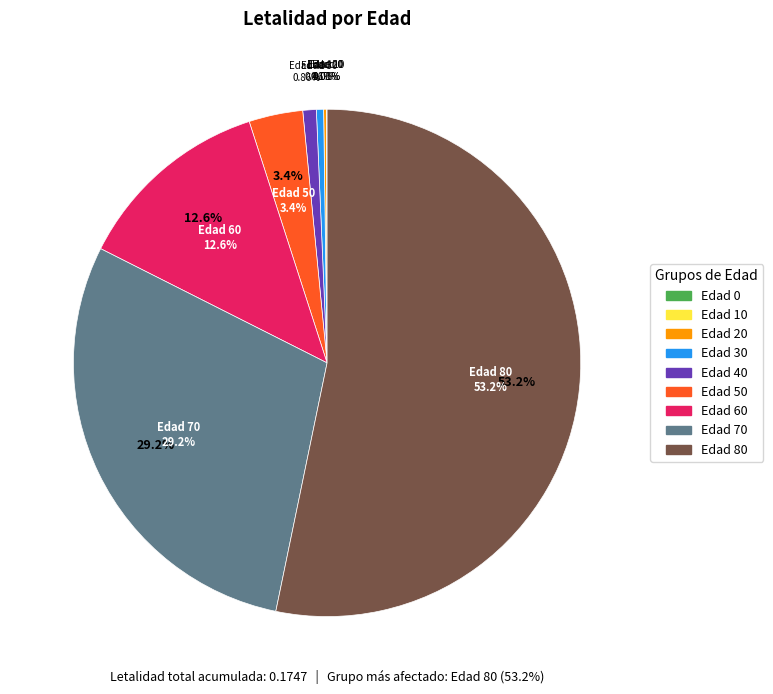

What is the largest slice in the pie chart?

80